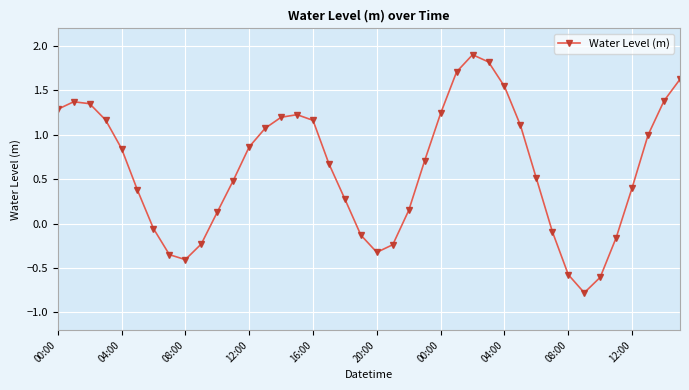

True or false: the data has more than 1 interior local peaks.

True